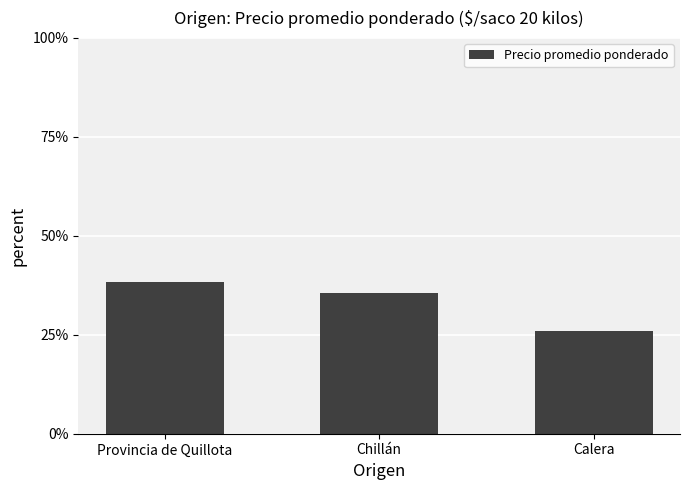

Where is the data nearest to the value 32?

Chillán